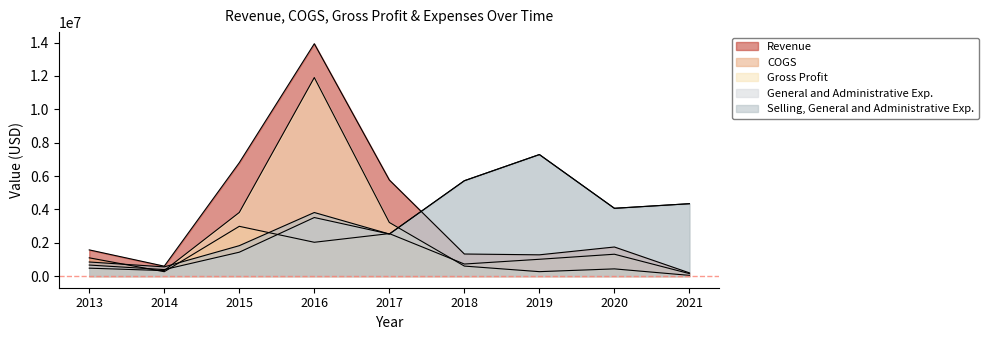

True or false: Gross Profit has more than 0 interior local peaks.

True